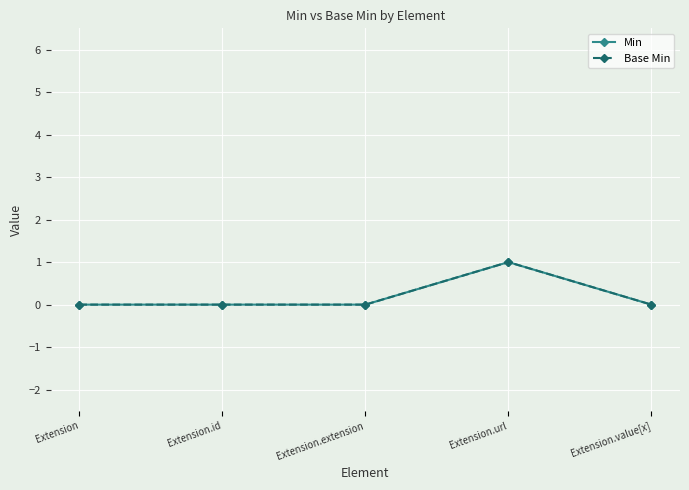

Is this an area chart (filled region under the line)?

No